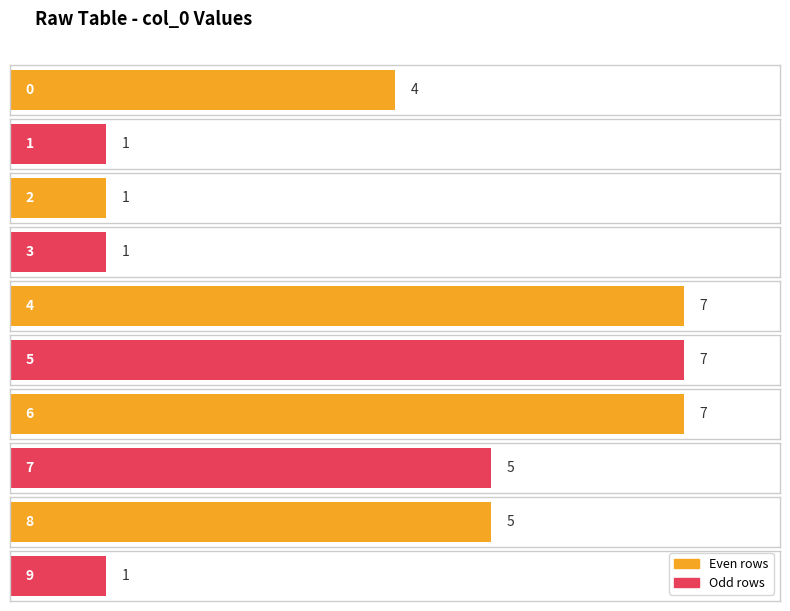

What is the difference between the values at 5 and 1?

6